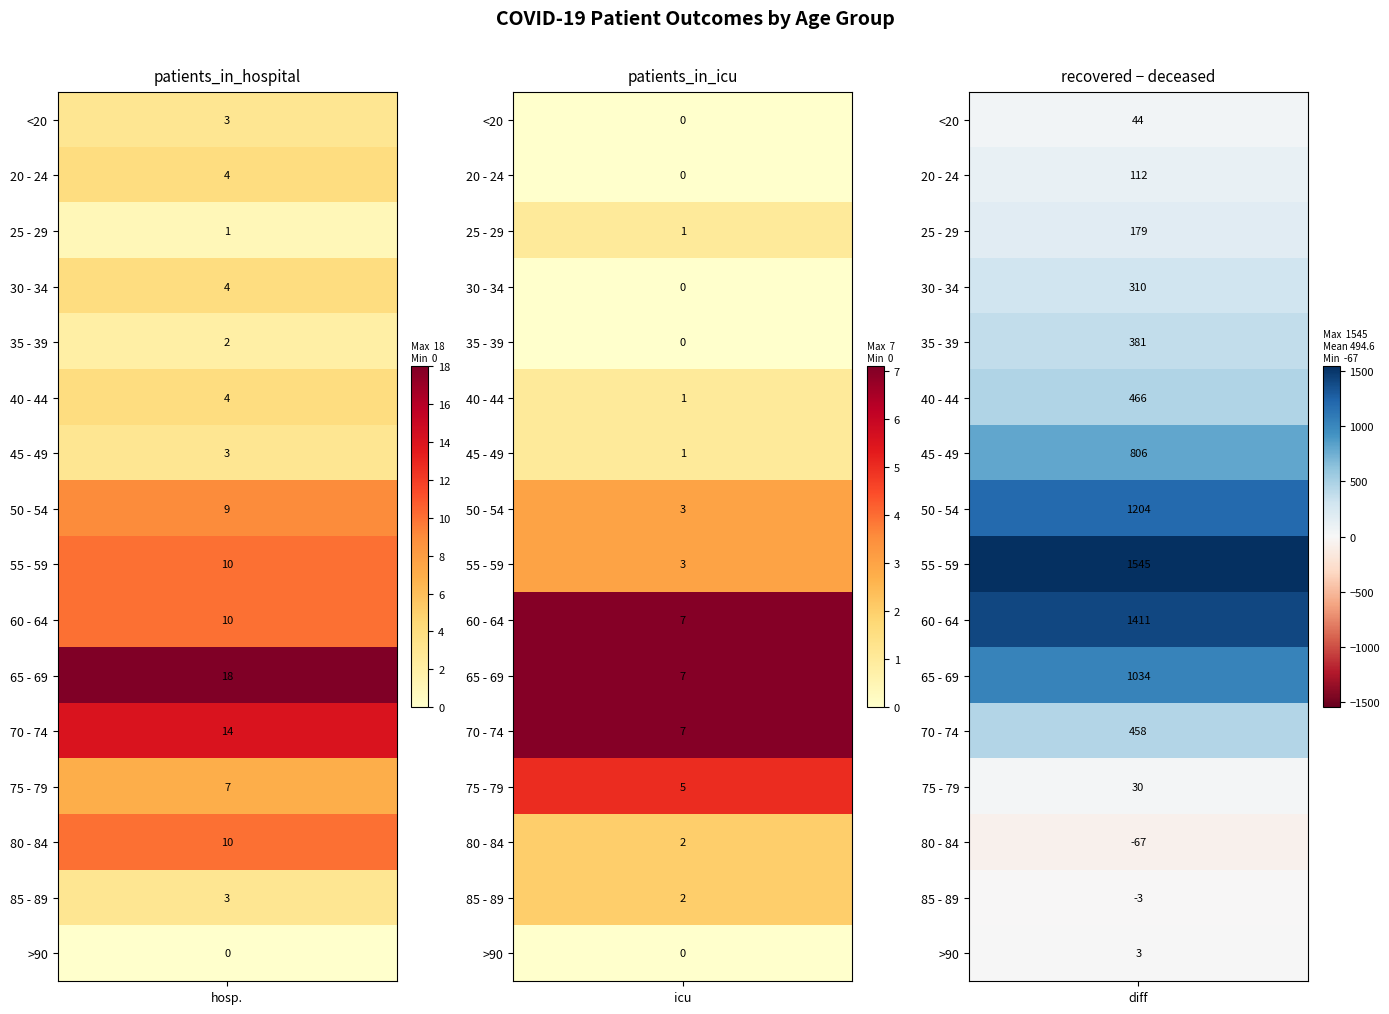

Reading left to right, extract all data points from this chart.

<20: 0=3	1=0	2=51	3=7
20 - 24: 0=4	1=0	2=113	3=1
25 - 29: 0=1	1=1	2=191	3=12
30 - 34: 0=4	1=0	2=324	3=14
35 - 39: 0=2	1=0	2=407	3=26
40 - 44: 0=4	1=1	2=516	3=50
45 - 49: 0=3	1=1	2=900	3=94
50 - 54: 0=9	1=3	2=1424	3=220
55 - 59: 0=10	1=3	2=1927	3=382
60 - 64: 0=10	1=7	2=2092	3=681
65 - 69: 0=18	1=7	2=2062	3=1028
70 - 74: 0=14	1=7	2=1806	3=1348
75 - 79: 0=7	1=5	2=992	3=962
80 - 84: 0=10	1=2	2=250	3=317
85 - 89: 0=3	1=2	2=53	3=56
>90: 0=0	1=0	2=10	3=7